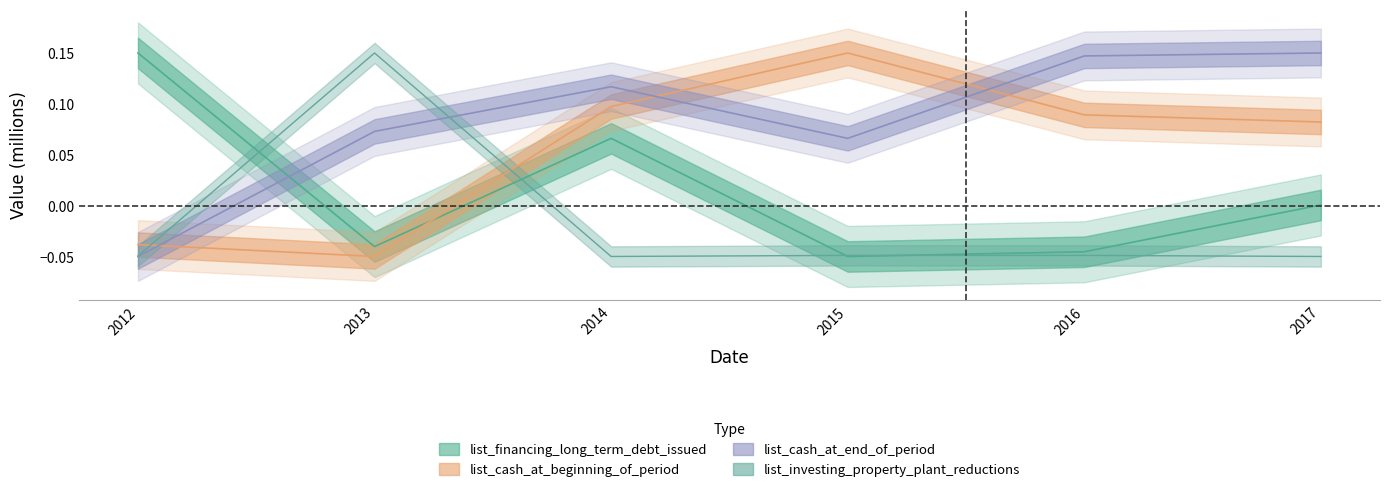

How many values in the list_cash_at_end_of_period series exceed 0?

5